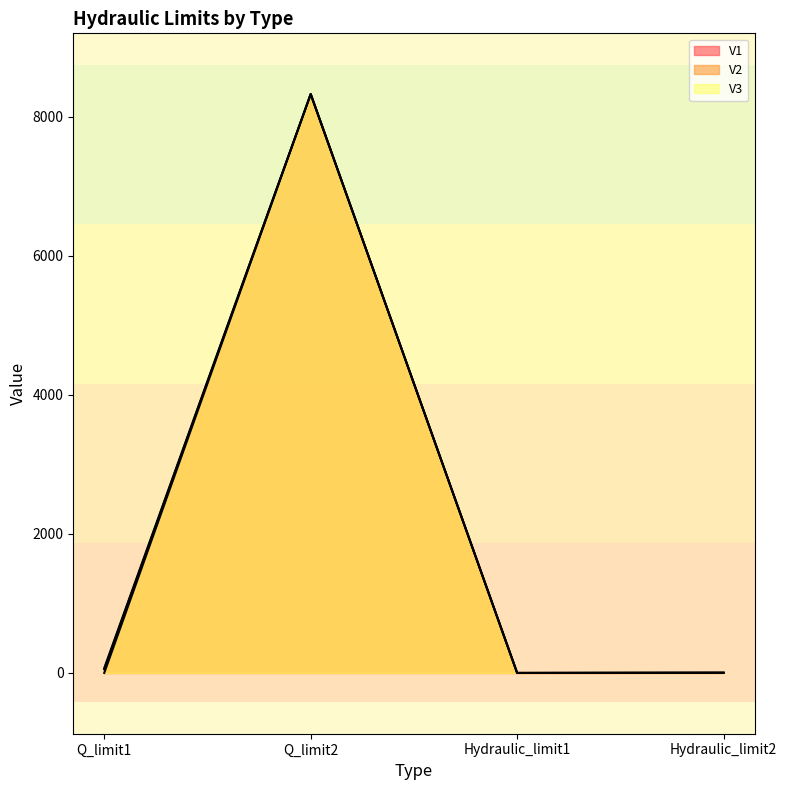

What are all the series names shown in the legend?

V1, V2, V3